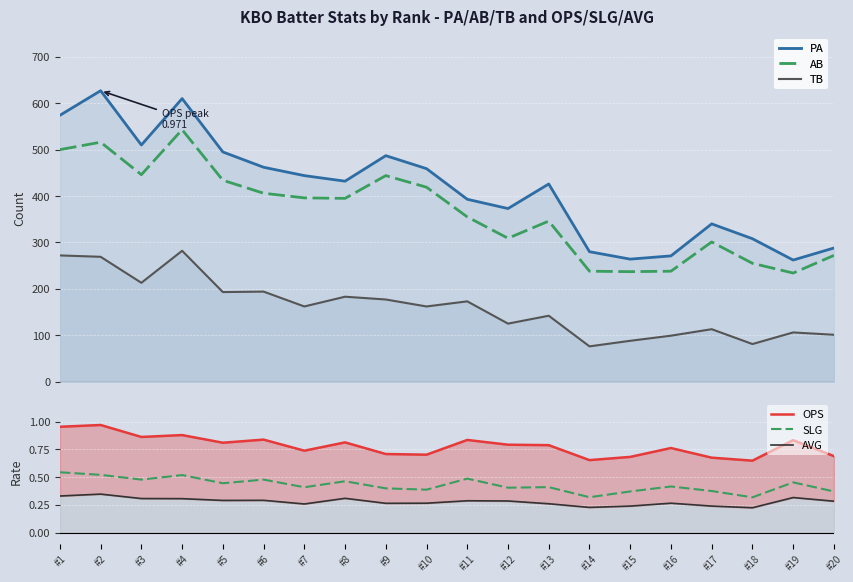

Between #19 and #13, which is larger?

#13